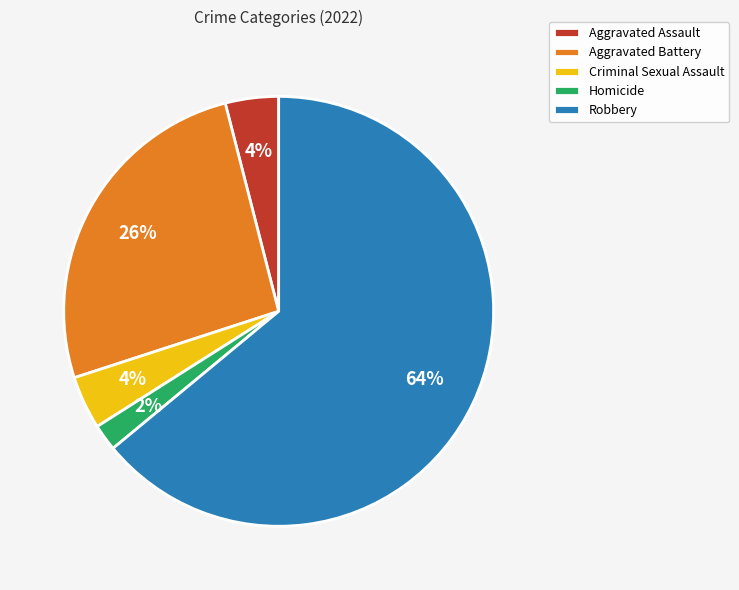

What is the smallest slice in the pie chart?

Homicide